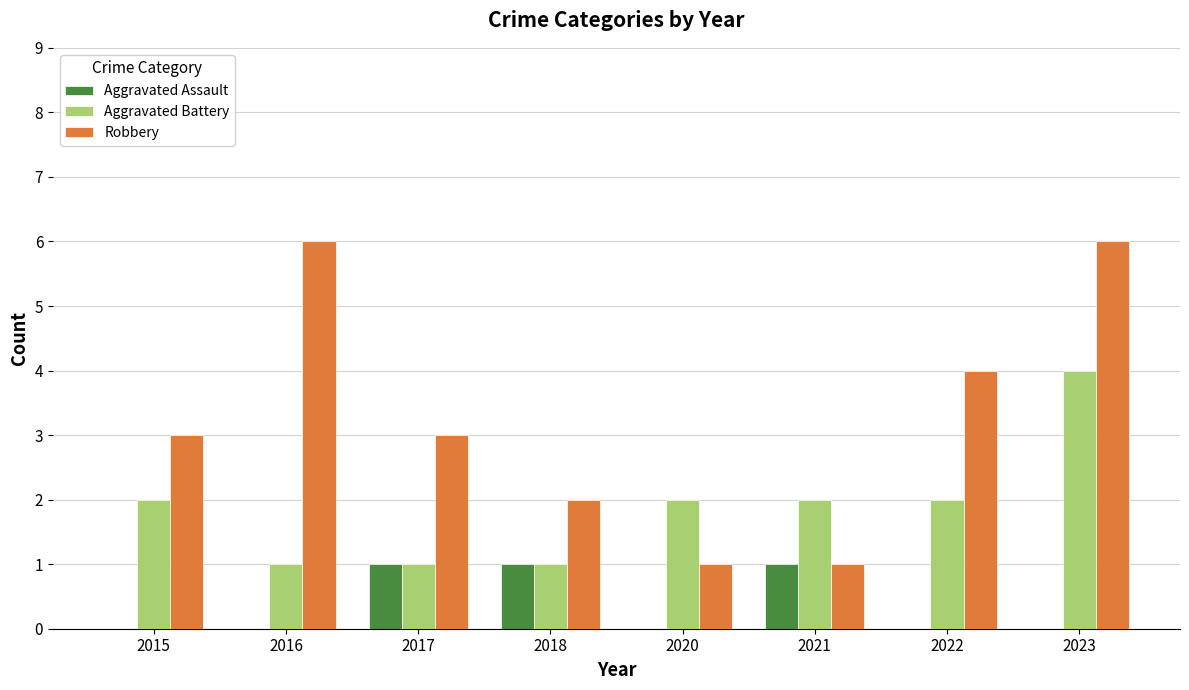

What is the highest value of the Robbery series?

6